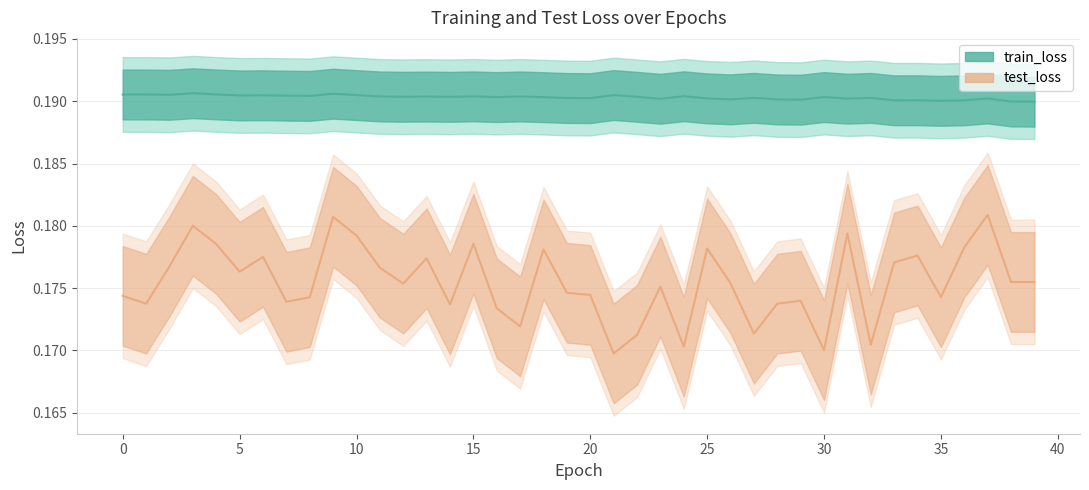

How many test_loss values are between 0 and 1?

40